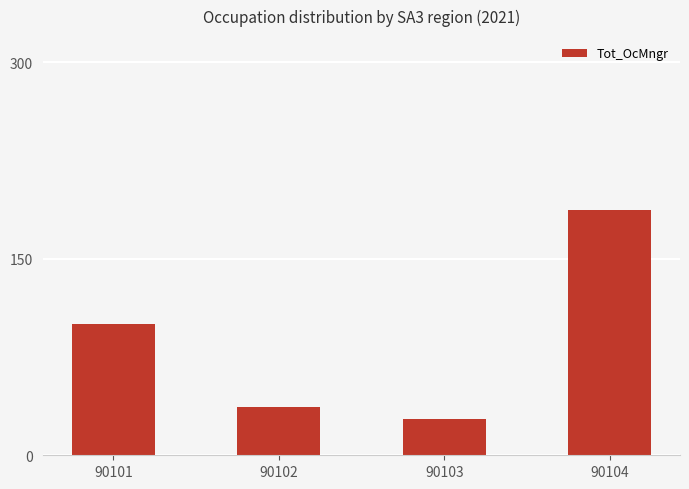

Reading right to left, transcribe all the data shown in this chart.

187	28	37	100